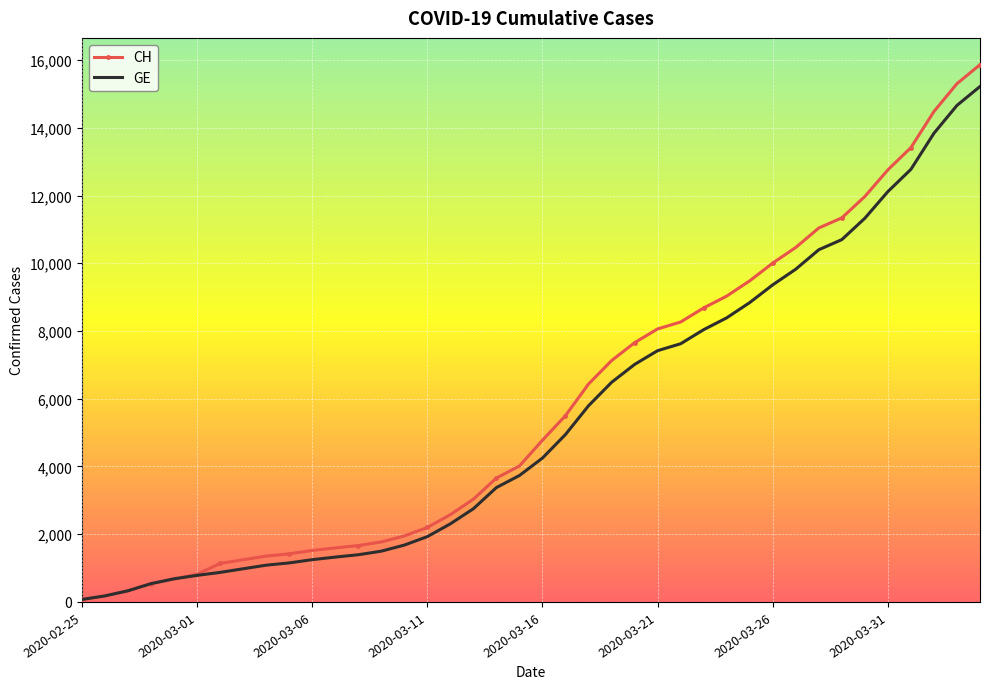

Which series has the largest range (max minus min)?

CH